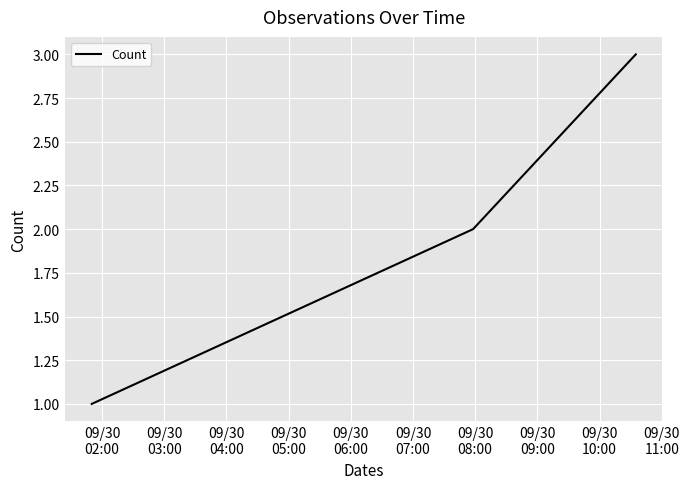

What is the maximum value shown in the chart?

3